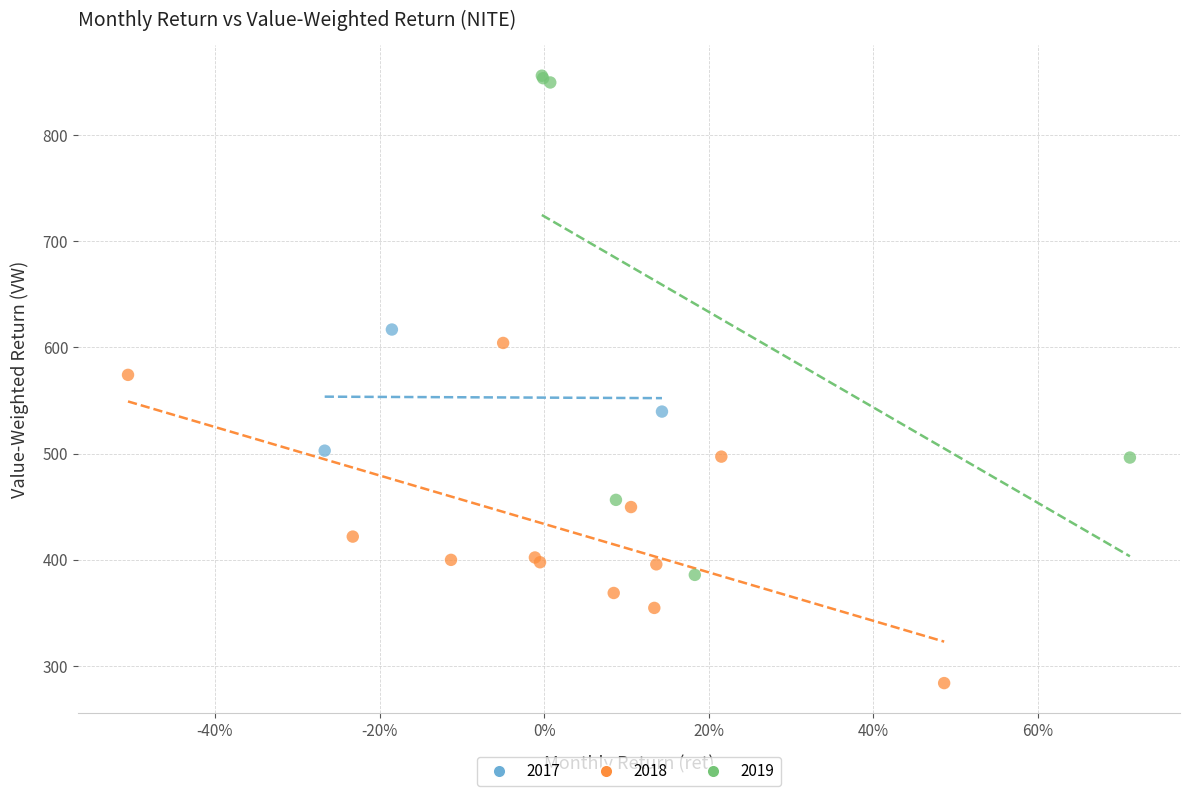

Which series reaches the maximum Y coordinate?

2019